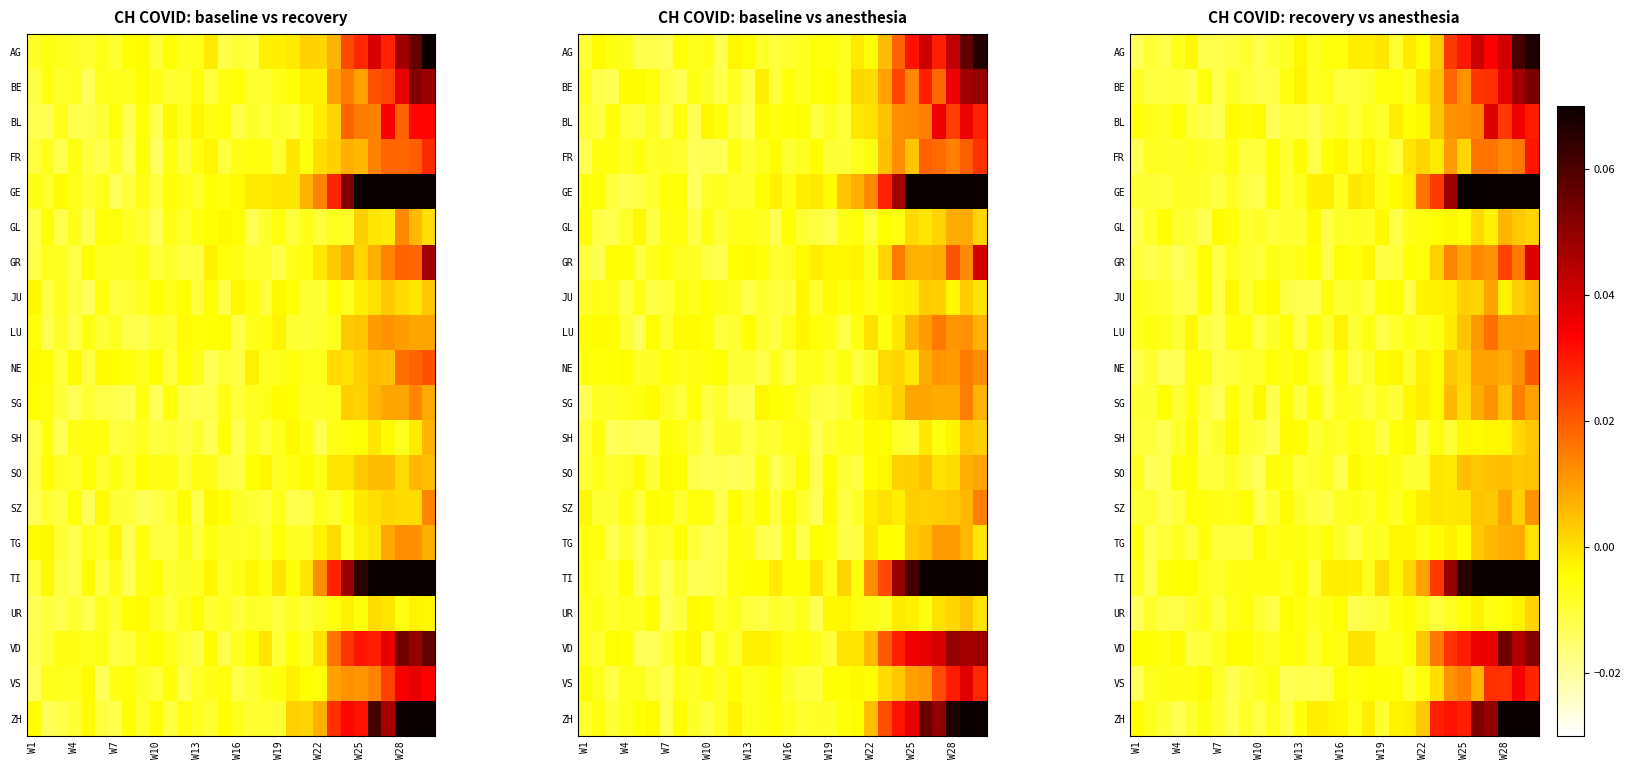

At which category is the sum across all series the highest?

28